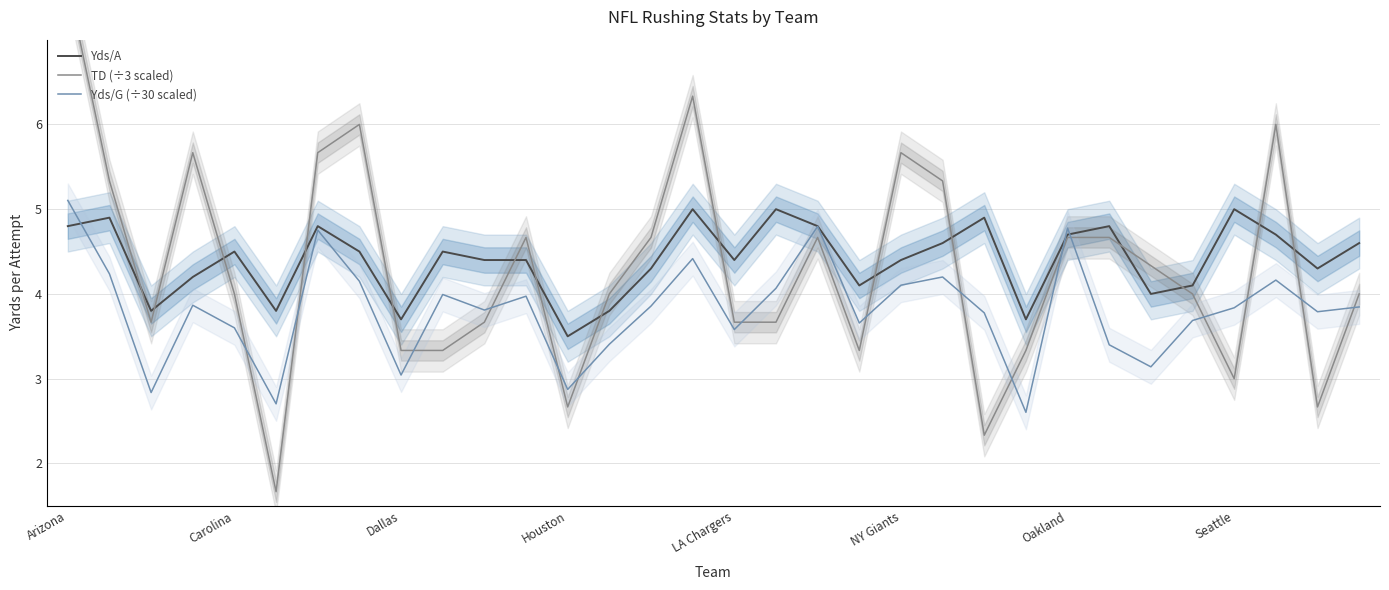

Is it true that TD (÷3 scaled) equals 5.8 at 17?

False